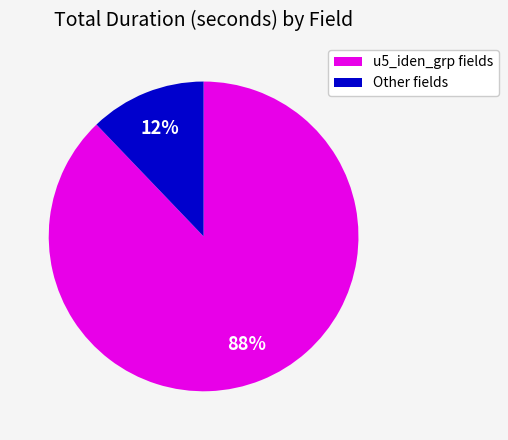

To the nearest percent, what is the difference between the largest and smallest slice percentages?

76%